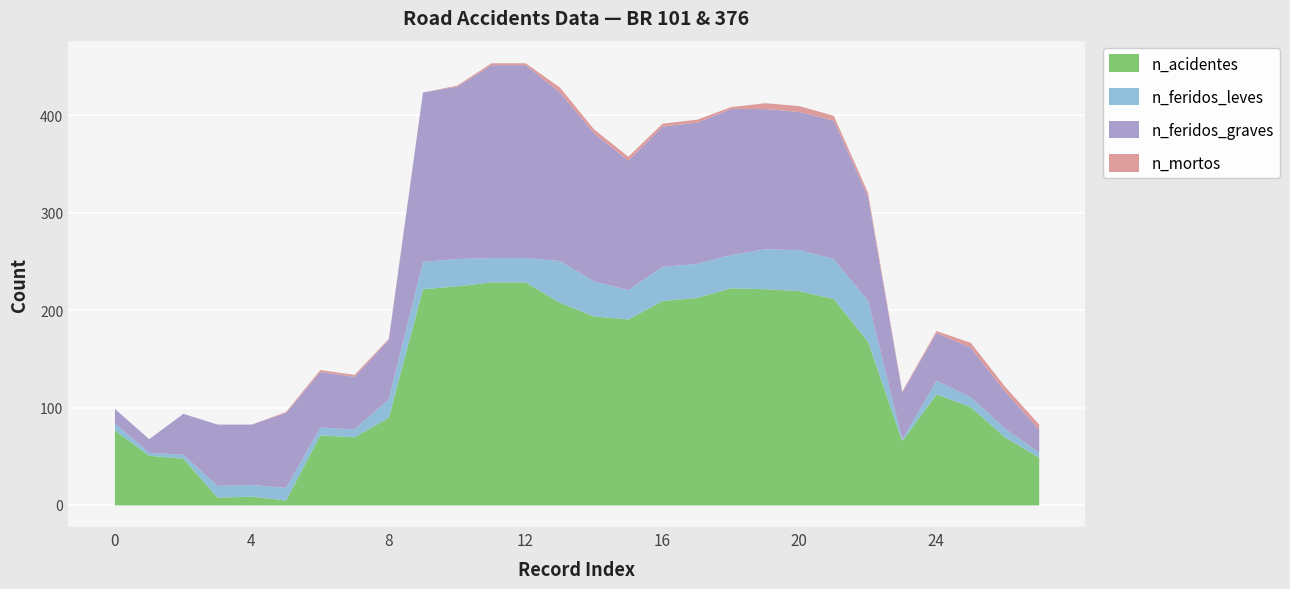

True or false: n_feridos_graves and n_feridos_leves intersect in this chart.

False